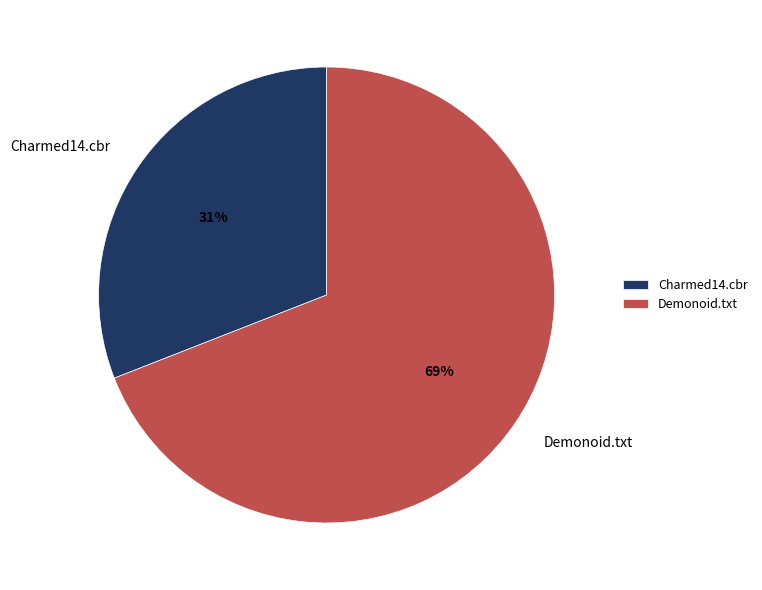

To the nearest percent, what is the average slice percentage?

50%